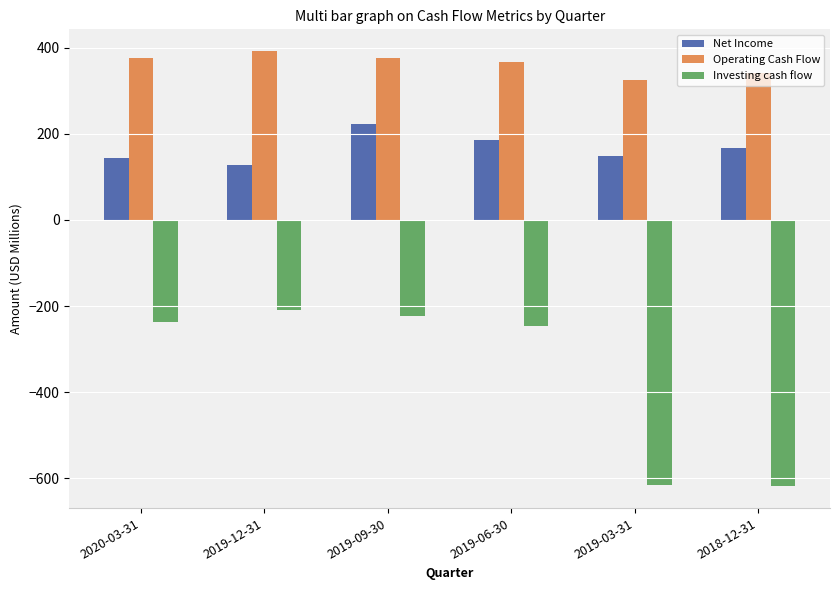

What are all the series names shown in the legend?

Net Income, Operating Cash Flow, Investing cash flow